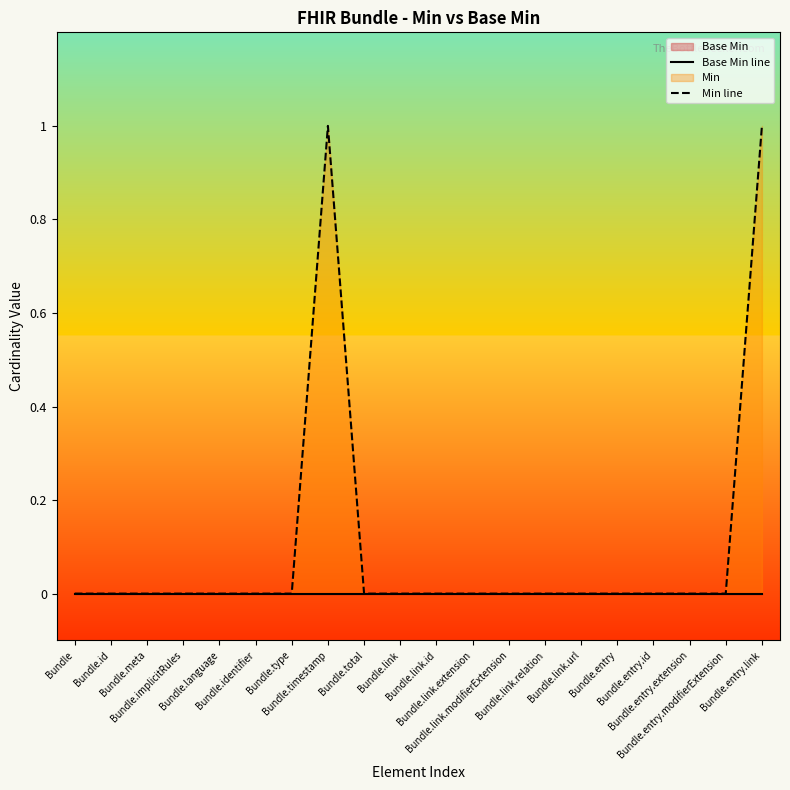

What position from the left is Bundle.link.url?

15